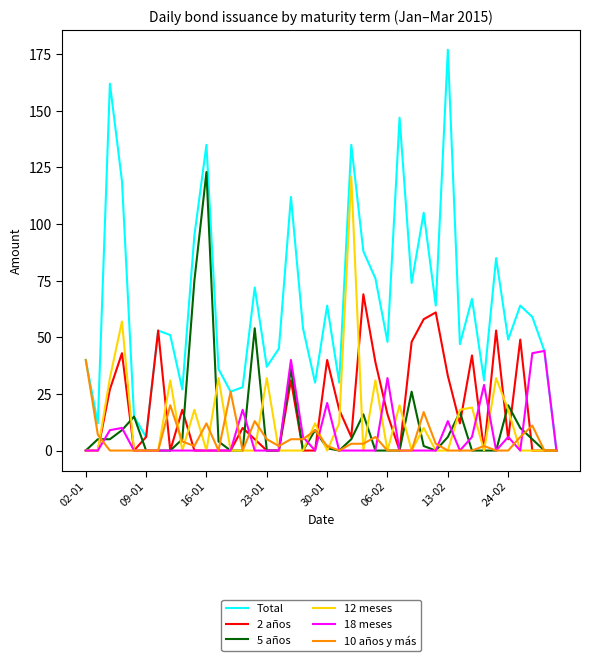

List the series in order of their peak value, highest first.

Total, 5 años, 12 meses, 2 años, 18 meses, 10 años y más